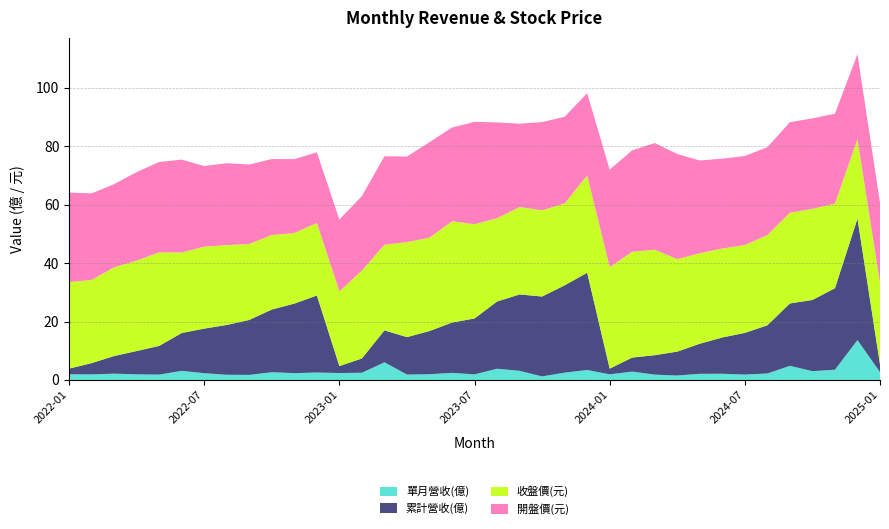

Reading right to left, what are all the values shown in this chart?

單月營收(億): 2.7	13.7	3.5	3.0	4.8	2.2	1.9	2.1	2.1	1.5	1.8	2.9	1.9	3.4	2.5	1.2	3.1	3.9	1.9	2.4	2.0	1.9	6.0	2.5	2.4	2.6	2.3	2.7	1.8	1.8	2.3	3.1	1.9	1.9	2.2	1.9	1.9
累計營收(億): 2.7	41.6	27.9	24.4	21.4	16.5	14.3	12.4	10.3	8.2	6.7	4.8	1.9	33.3	29.9	27.4	26.1	23.0	19.1	17.2	14.8	12.8	10.9	4.9	2.4	26.4	23.8	21.5	18.8	17.1	15.3	12.9	9.8	8.0	6.0	3.9	1.9
收盤價(元): 27.8	27.2	28.9	31.2	31.1	30.9	30.1	30.4	30.9	31.6	36.1	36.2	34.8	33.3	28.1	29.5	29.9	28.5	32.2	34.6	31.9	32.5	29.3	30.1	25.6	24.8	24.1	25.5	26.0	27.3	28.1	27.6	32.0	30.9	30.4	28.5	29.6
開盤價(元): 27.4	29.1	30.8	30.9	31.0	30.1	30.5	30.8	31.8	36.0	36.5	34.8	33.4	28.1	29.6	30.2	28.6	32.8	35.0	32.1	32.7	29.3	30.3	25.5	24.6	24.2	25.3	26.0	27.2	28.1	27.6	31.8	30.9	30.3	28.5	29.6	30.6